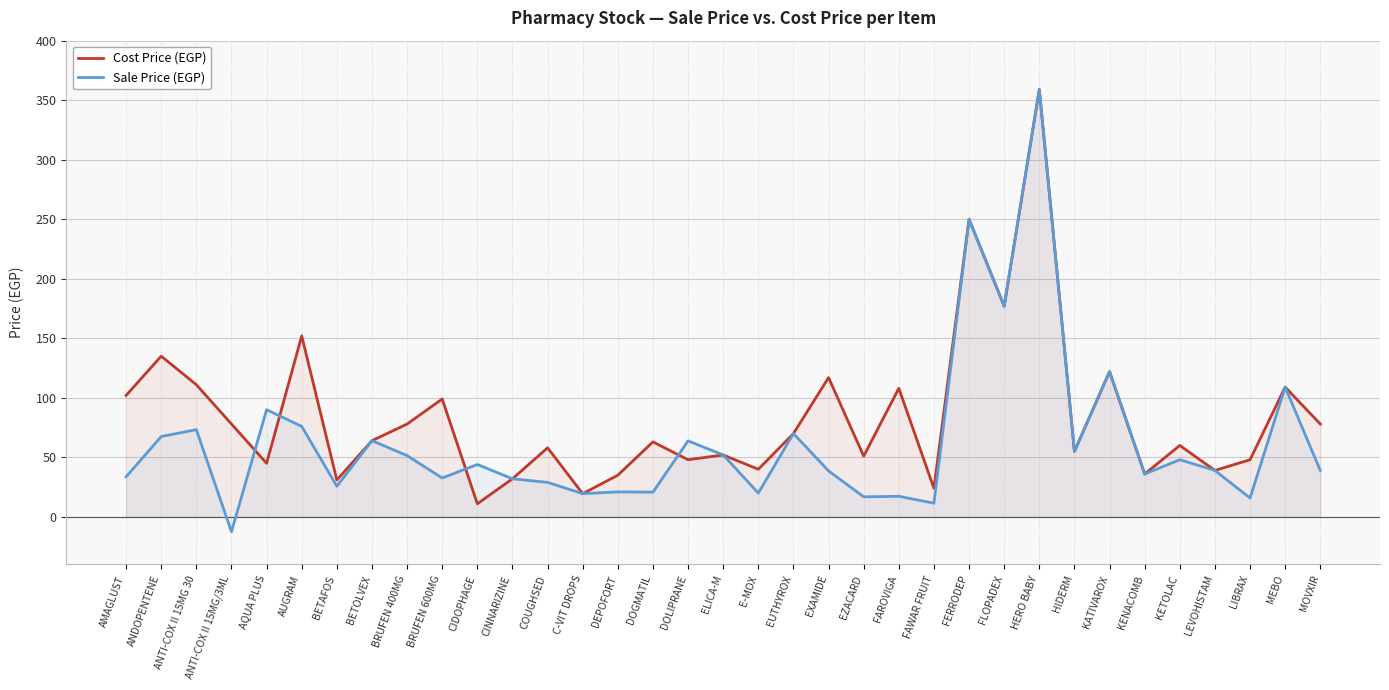

Which has a higher value, AQUA PLUS or E-MOX?

AQUA PLUS